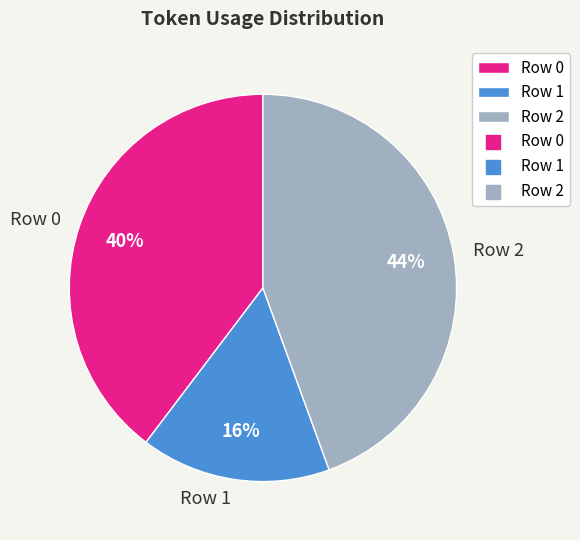

Does Row 0 account for over 50% of the chart?

No